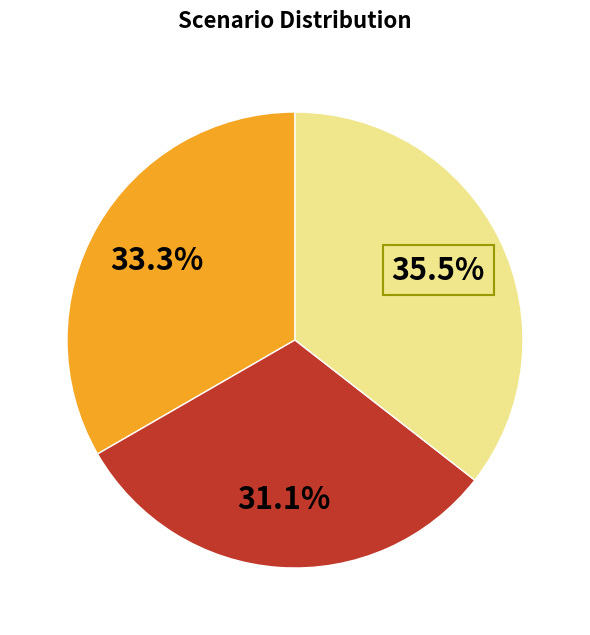

Does any single category account for the majority?

No